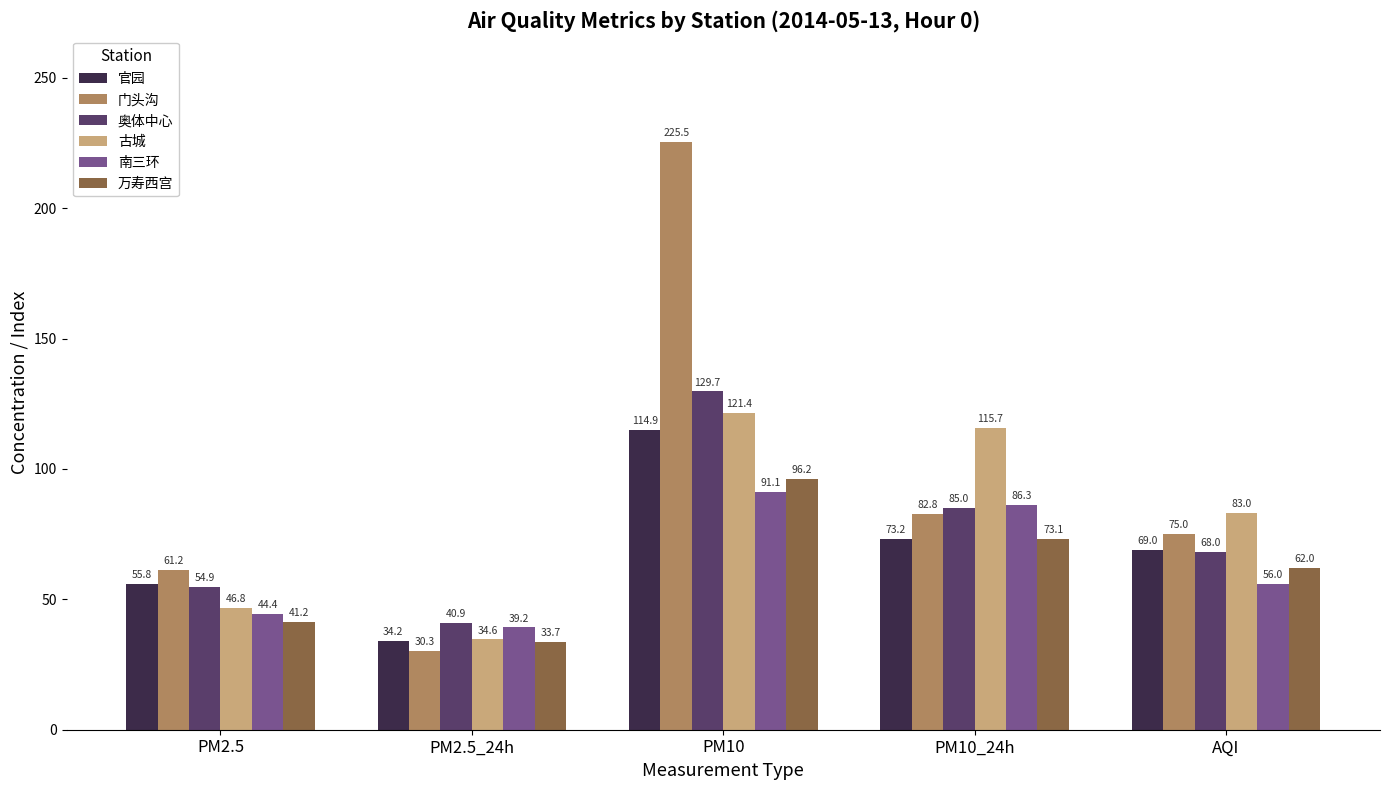

Which series has the largest total across all categories?

门头沟